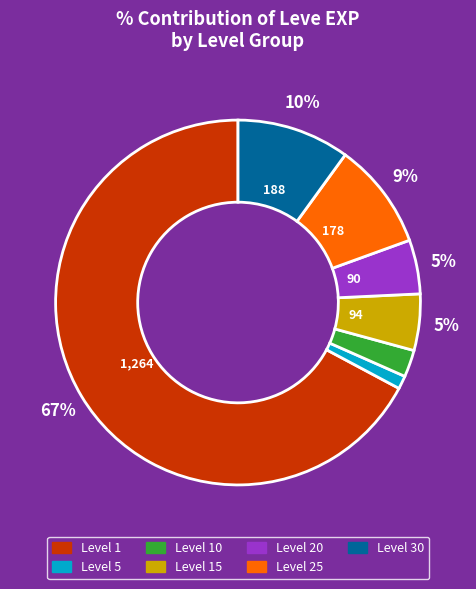

To the nearest percent, what is the average slice percentage?

14%